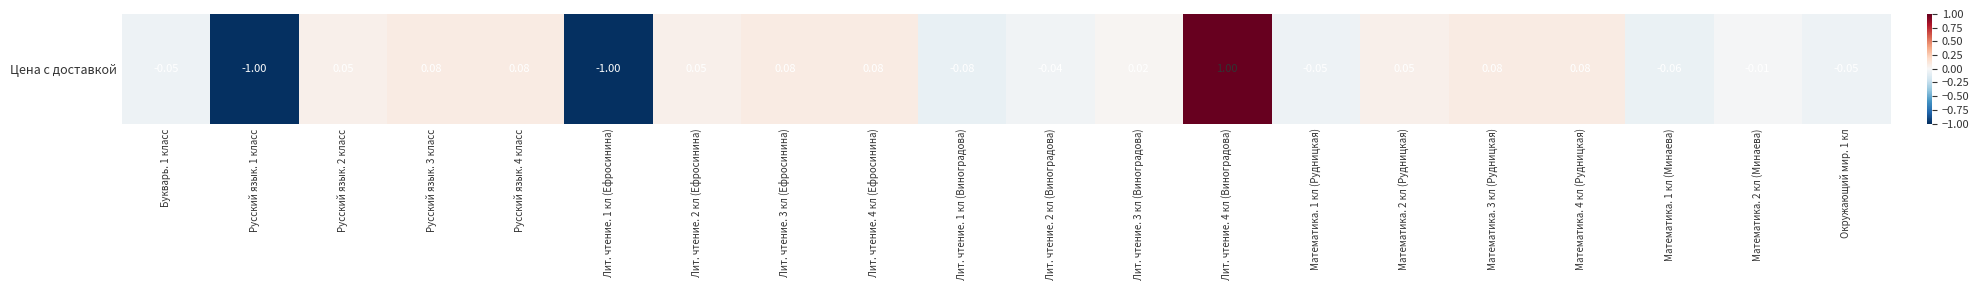

What is the difference between the values at Математика. 2 кл (Рудницкая) and Математика. 1 кл (Рудницкая)?

0.1